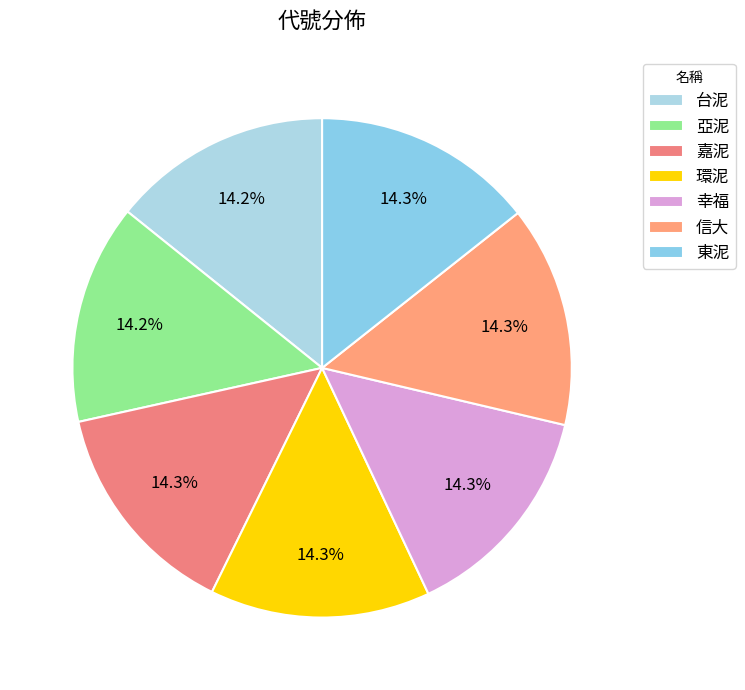

How many segments does this pie chart have?

7